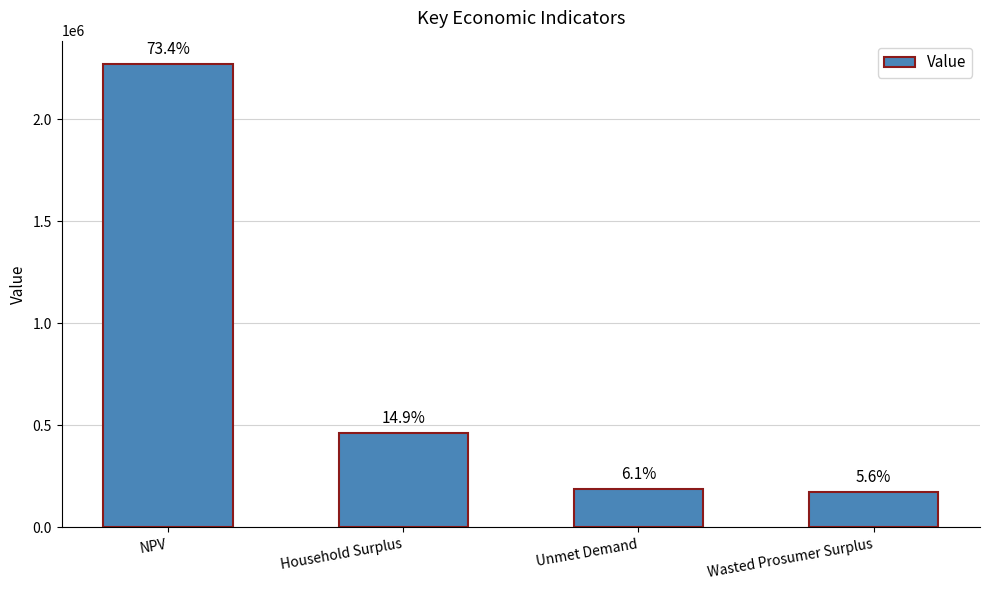

What is the greatest value displayed?

2271269.9